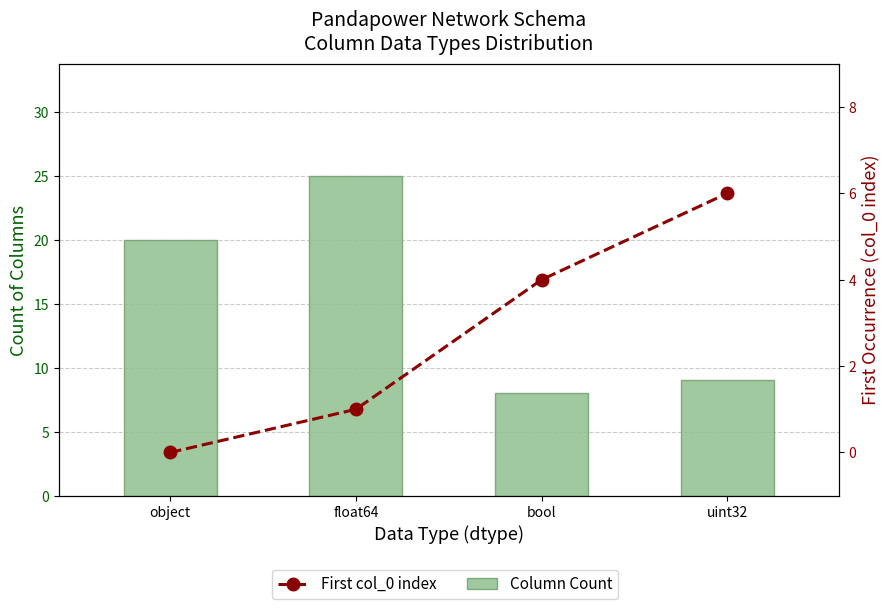

What is the value of the Column Count bar at the 1st from the left?

20